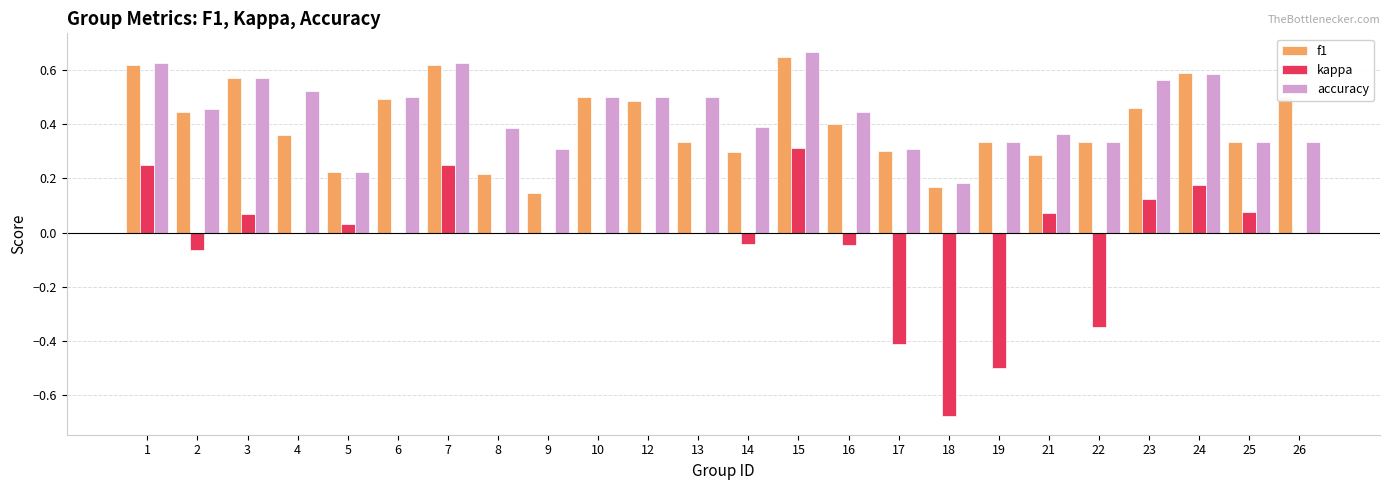

The accuracy series shows 0.2 at 5. True or false?

True